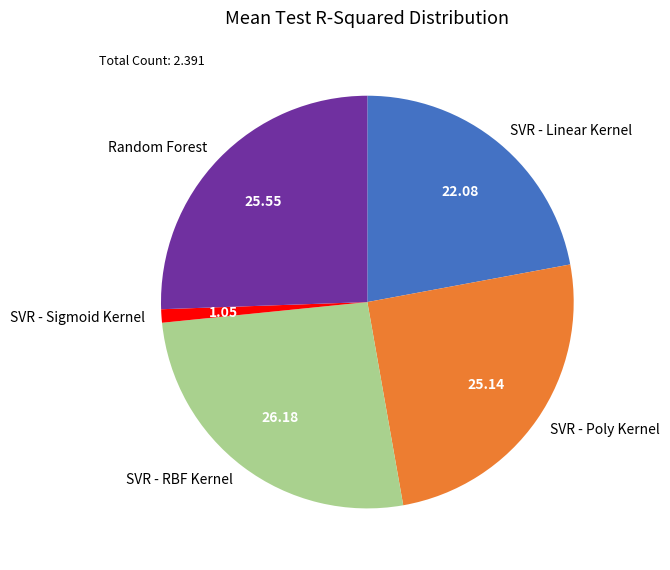

Between SVR - Linear Kernel and SVR - Poly Kernel, which is larger?

SVR - Poly Kernel